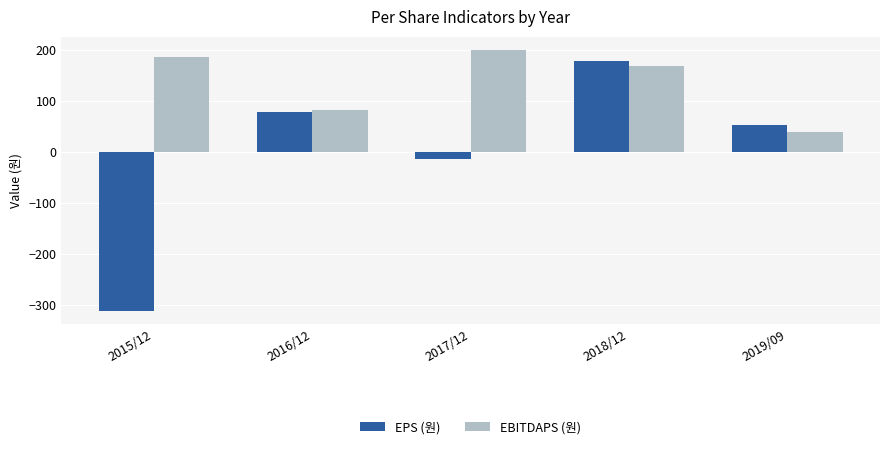

True or false: EPS (원) has a value of 106 at 2016/12.

False